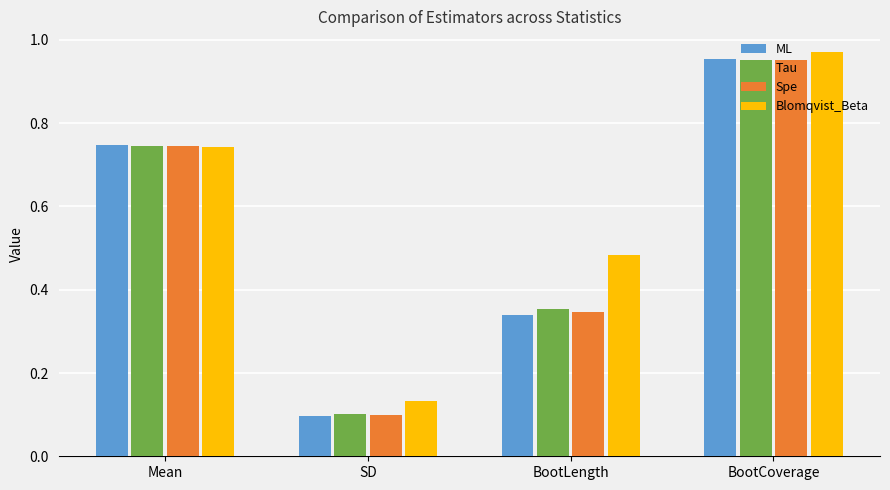

What is the label of the 3rd bar from the right?

SD